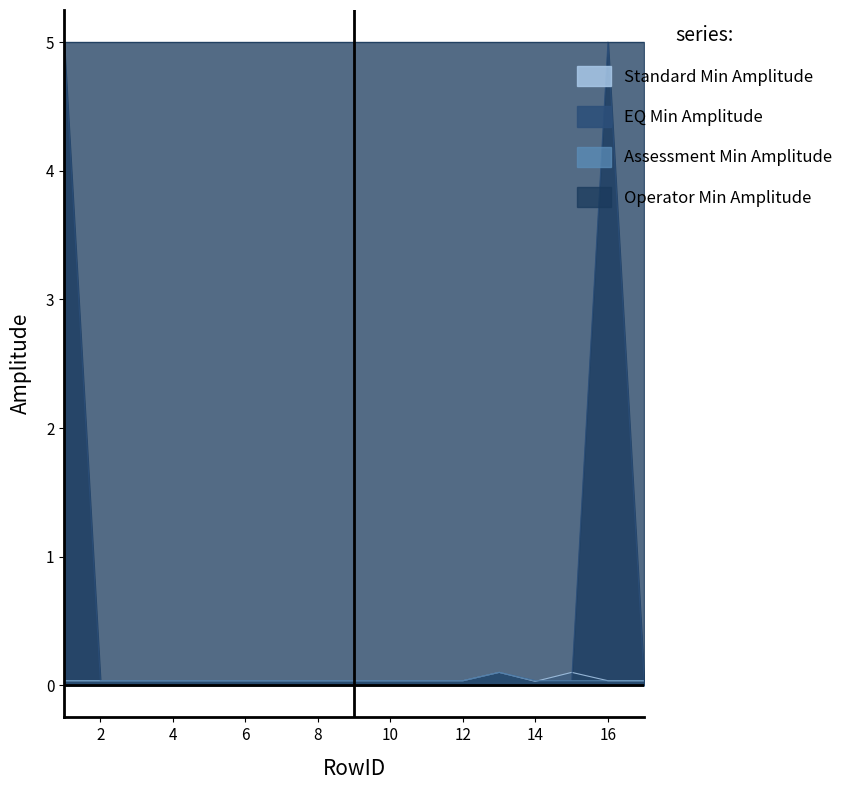

True or false: EQ Min Amplitude has a value of 0.0 at 8.

True